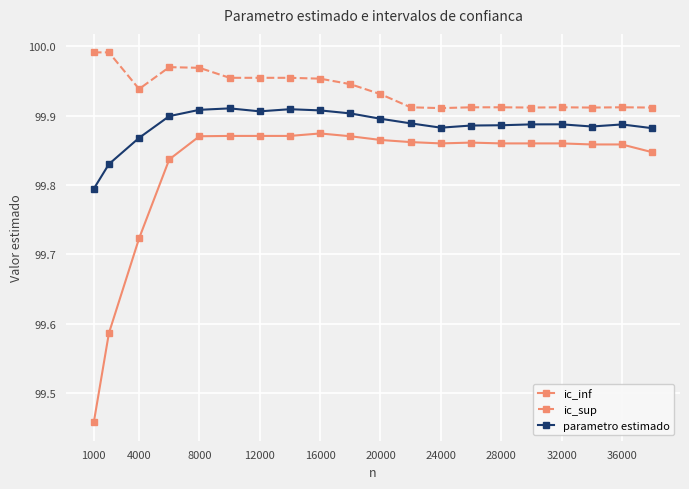

True or false: parametro estimado has more than 0 points higher than both neighbors.

True